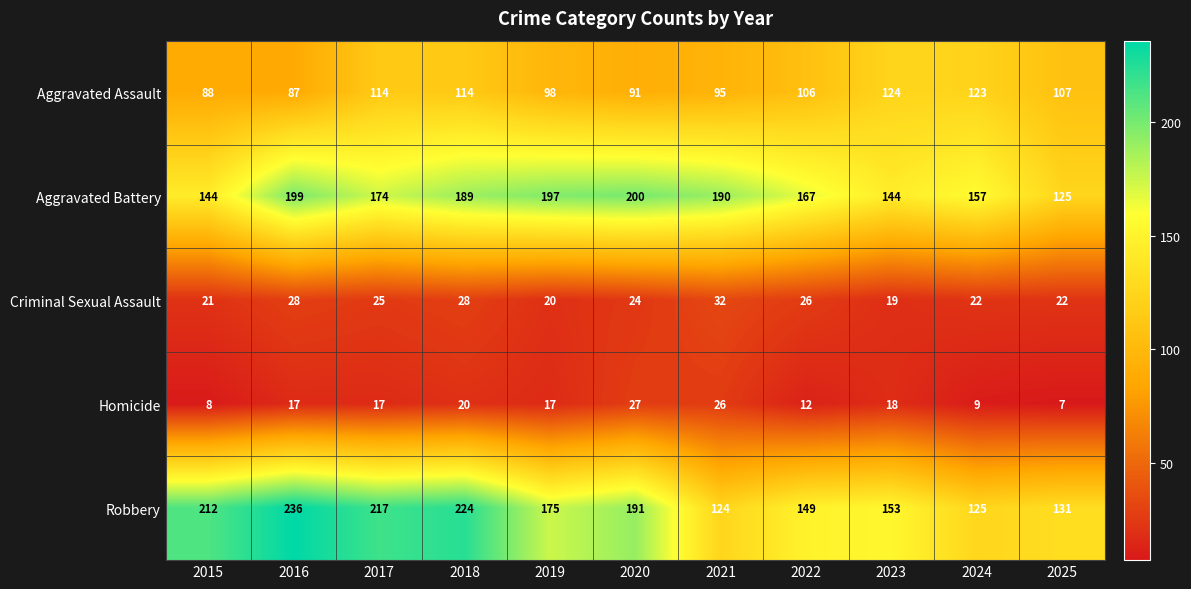

Is it true that Homicide equals 8 at 2015?

True